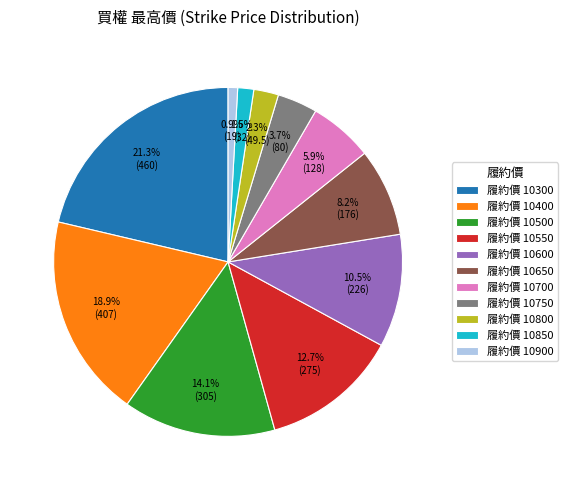

What portion of the pie excludes 履約價 10500?

85.9%